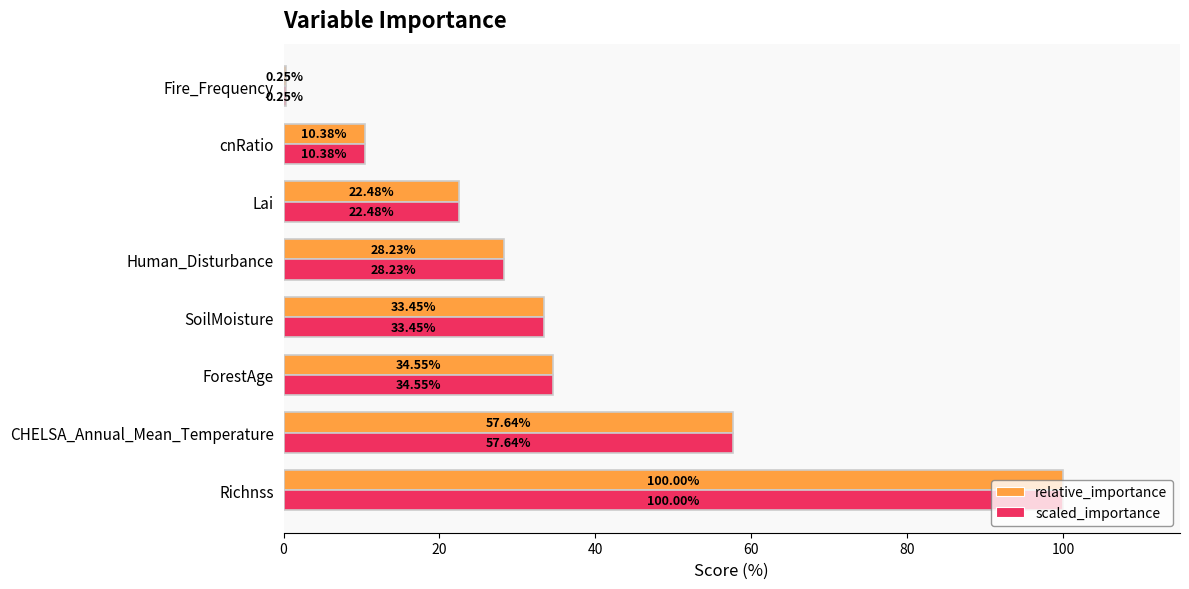

What is the sum of the relative_importance values at Fire_Frequency and Human_Disturbance?

28.5